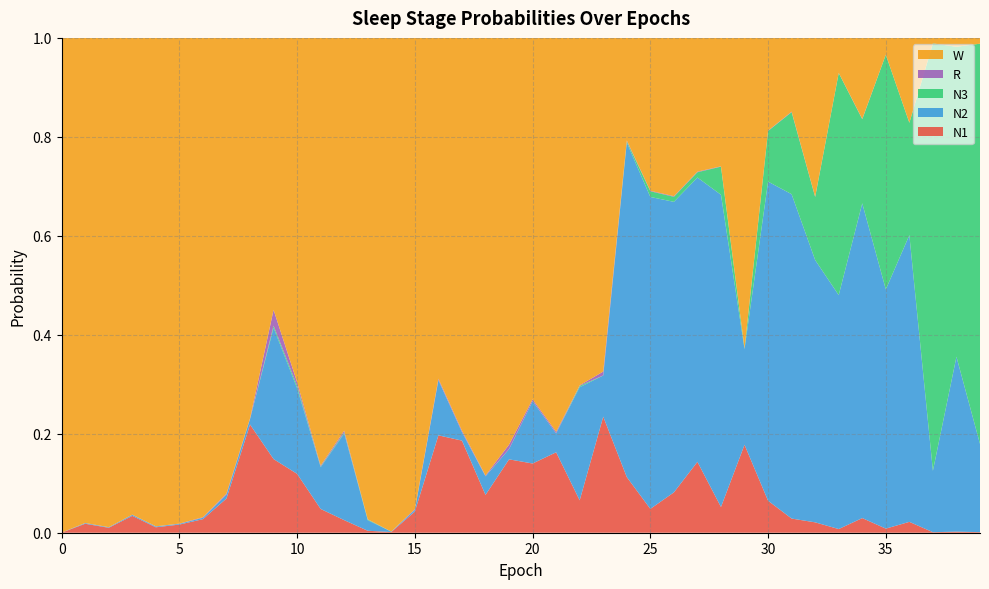

Reading left to right, what are all the values shown in this chart?

N1: 0=0.0	1=0.0	2=0.0	3=0.0	4=0.0	5=0.0	6=0.0	7=0.1	8=0.2	9=0.1	10=0.1	11=0.0	12=0.0	13=0.0	14=0.0	15=0.0	16=0.2	17=0.2	18=0.1	19=0.1	20=0.1	21=0.2	22=0.1	23=0.2	24=0.1	25=0.0	26=0.1	27=0.1	28=0.1	29=0.2	30=0.1	31=0.0	32=0.0	33=0.0	34=0.0	35=0.0	36=0.0	37=0.0	38=0.0	39=0.0
N2: 0=0.0	1=0.0	2=0.0	3=0.0	4=0.0	5=0.0	6=0.0	7=0.0	8=0.0	9=0.3	10=0.2	11=0.1	12=0.2	13=0.0	14=0.0	15=0.0	16=0.1	17=0.0	18=0.0	19=0.0	20=0.1	21=0.0	22=0.2	23=0.1	24=0.7	25=0.6	26=0.6	27=0.6	28=0.6	29=0.2	30=0.6	31=0.7	32=0.5	33=0.5	34=0.6	35=0.5	36=0.6	37=0.1	38=0.4	39=0.2
N3: 0=0.0	1=0.0	2=0.0	3=0.0	4=0.0	5=0.0	6=0.0	7=0.0	8=0.0	9=0.0	10=0.0	11=0.0	12=0.0	13=0.0	14=0.0	15=0.0	16=0.0	17=0.0	18=0.0	19=0.0	20=0.0	21=0.0	22=0.0	23=0.0	24=0.0	25=0.0	26=0.0	27=0.0	28=0.1	29=0.0	30=0.1	31=0.2	32=0.1	33=0.4	34=0.2	35=0.5	36=0.2	37=0.9	38=0.6	39=0.8
R: 0=0.0	1=0.0	2=0.0	3=0.0	4=0.0	5=0.0	6=0.0	7=0.0	8=0.0	9=0.0	10=0.0	11=0.0	12=0.0	13=0.0	14=0.0	15=0.0	16=0.0	17=0.0	18=0.0	19=0.0	20=0.0	21=0.0	22=0.0	23=0.0	24=0.0	25=0.0	26=0.0	27=0.0	28=0.0	29=0.0	30=0.0	31=0.0	32=0.0	33=0.0	34=0.0	35=0.0	36=0.0	37=0.0	38=0.0	39=0.0
W: 0=1.0	1=1.0	2=1.0	3=1.0	4=1.0	5=1.0	6=1.0	7=0.9	8=0.8	9=0.5	10=0.7	11=0.9	12=0.8	13=1.0	14=1.0	15=1.0	16=0.7	17=0.8	18=0.9	19=0.8	20=0.7	21=0.8	22=0.7	23=0.7	24=0.2	25=0.3	26=0.3	27=0.3	28=0.3	29=0.6	30=0.2	31=0.1	32=0.3	33=0.1	34=0.2	35=0.0	36=0.2	37=0.0	38=0.0	39=0.0